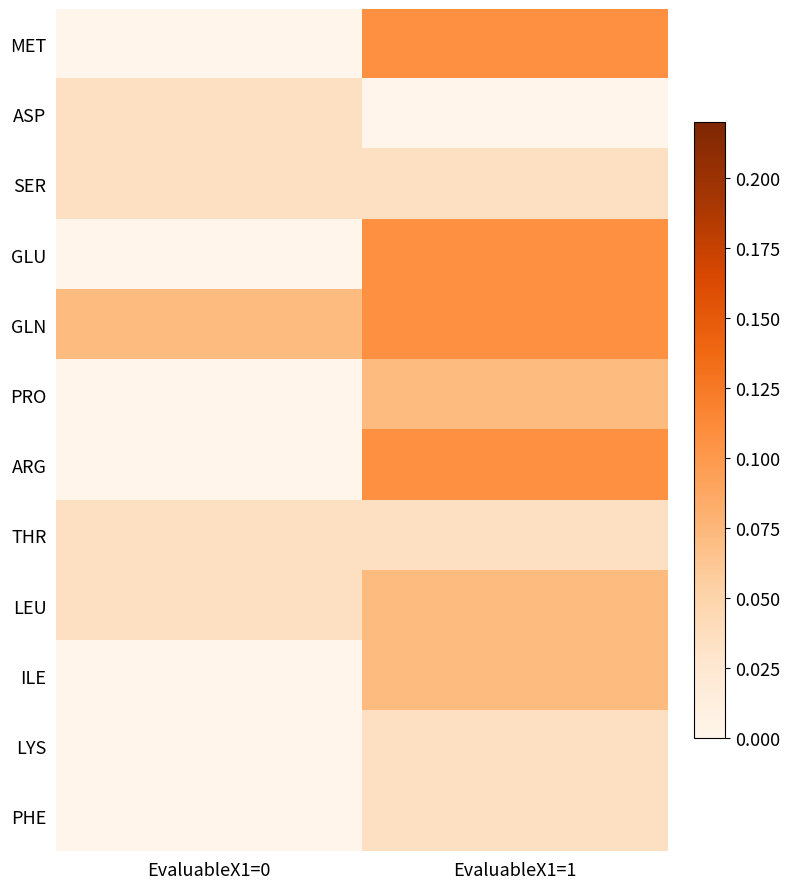

At how many categories does at least one series exceed 0?

2